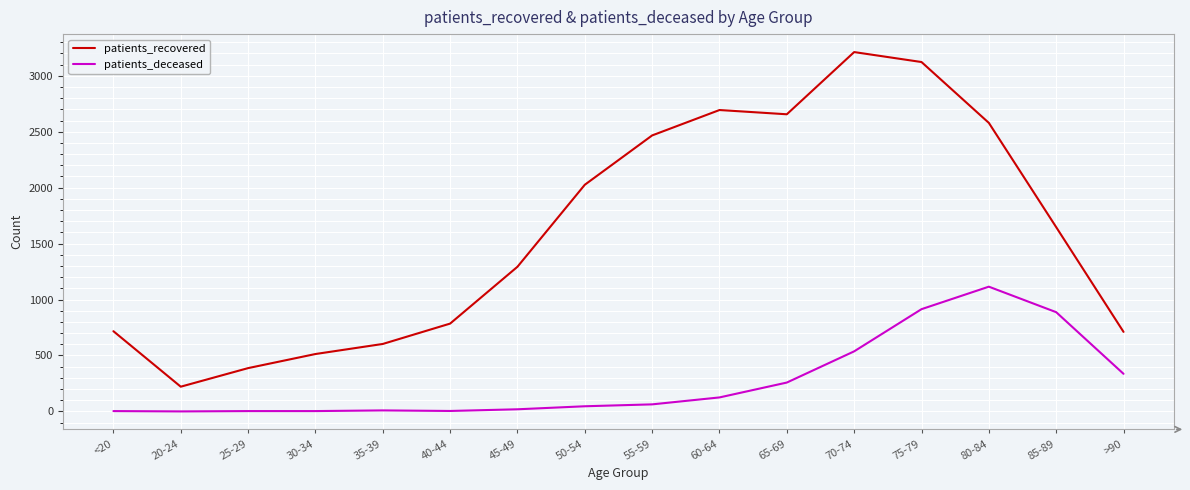

At which label does patients_deceased reach its peak?

80-84